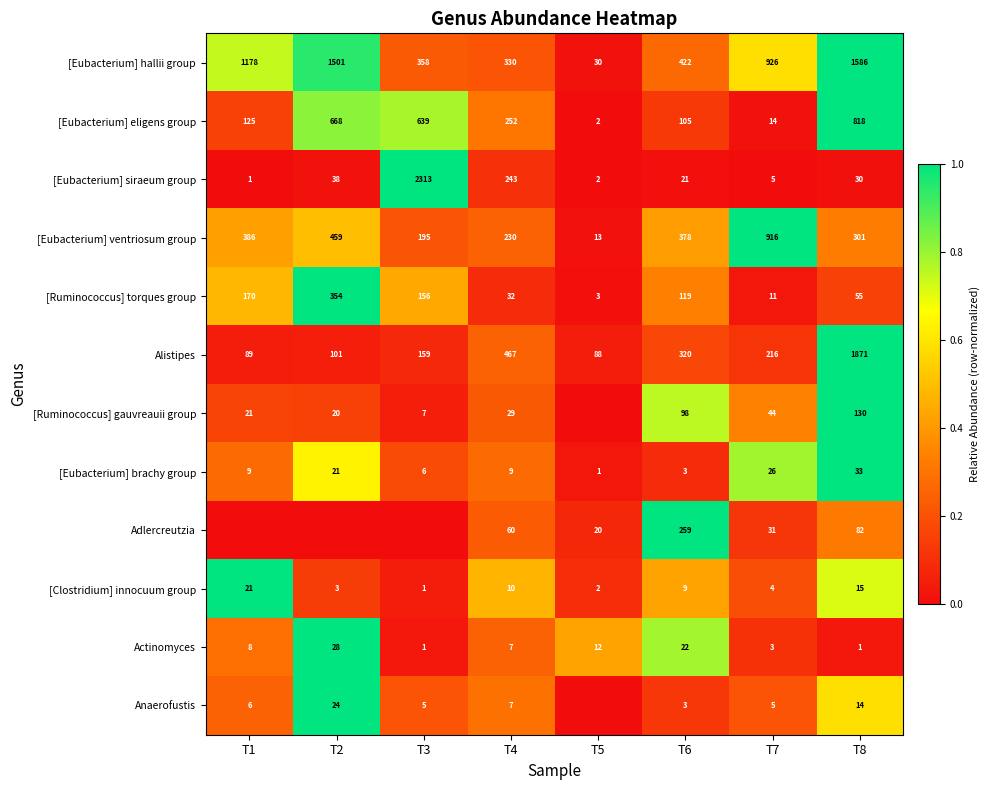

What is the total value across all series at T3?

3.3